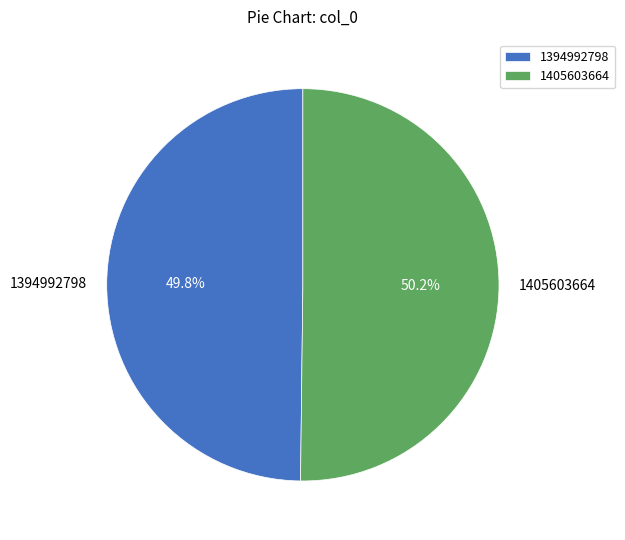

How much of the chart is everything except 1405603664?

49.8%